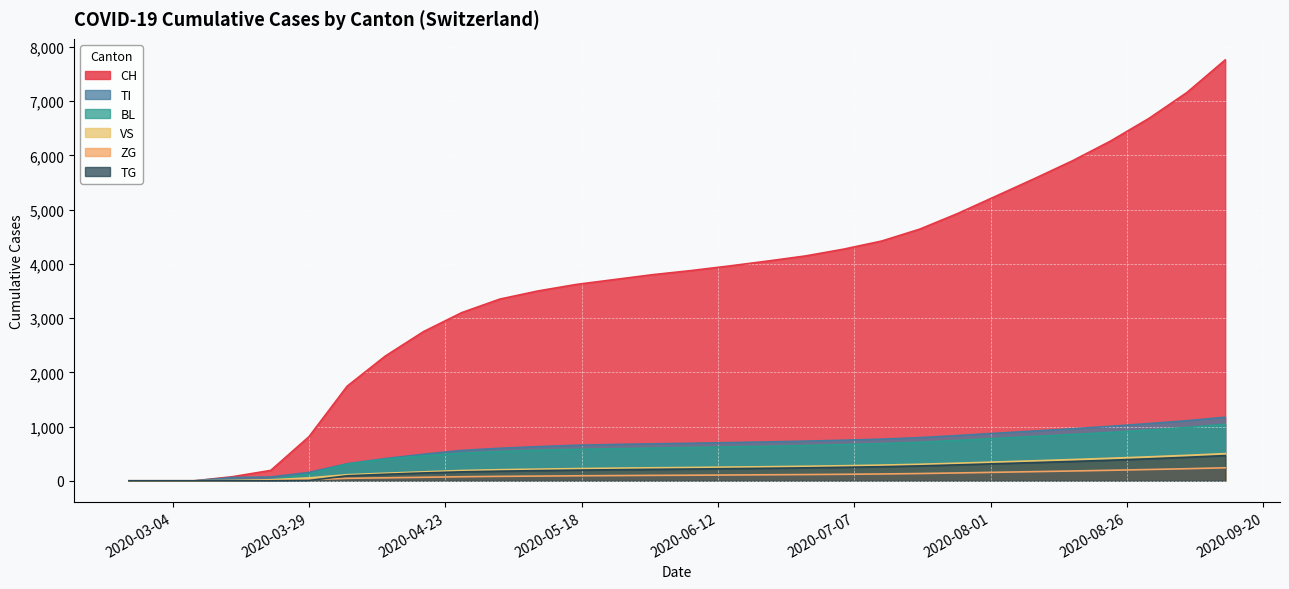

Which series has the widest spread of values?

CH